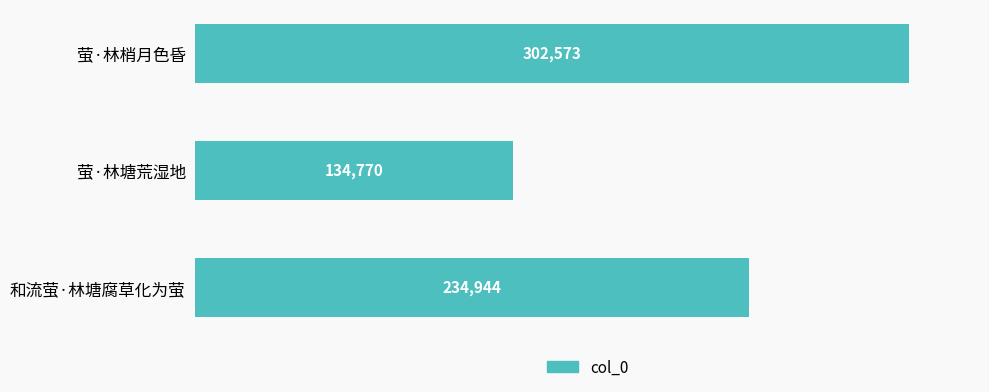

Reading bottom to top, transcribe all the data shown in this chart.

和流萤·林塘腐草化为萤=234944	萤·林塘荒湿地=134770	萤·林梢月色昏=302573